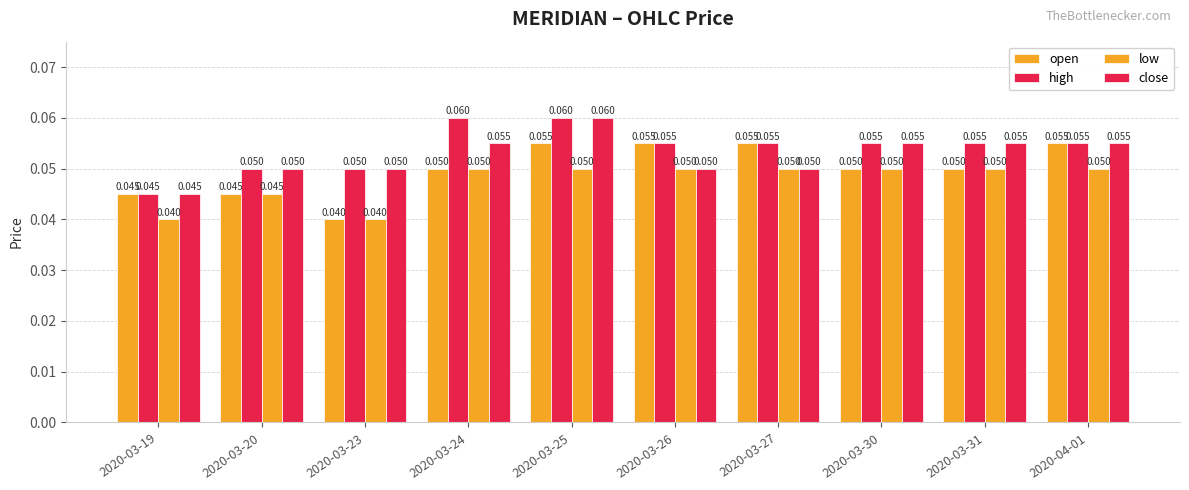

Between 2020-04-01 and 2020-03-25, which is larger?

2020-04-01